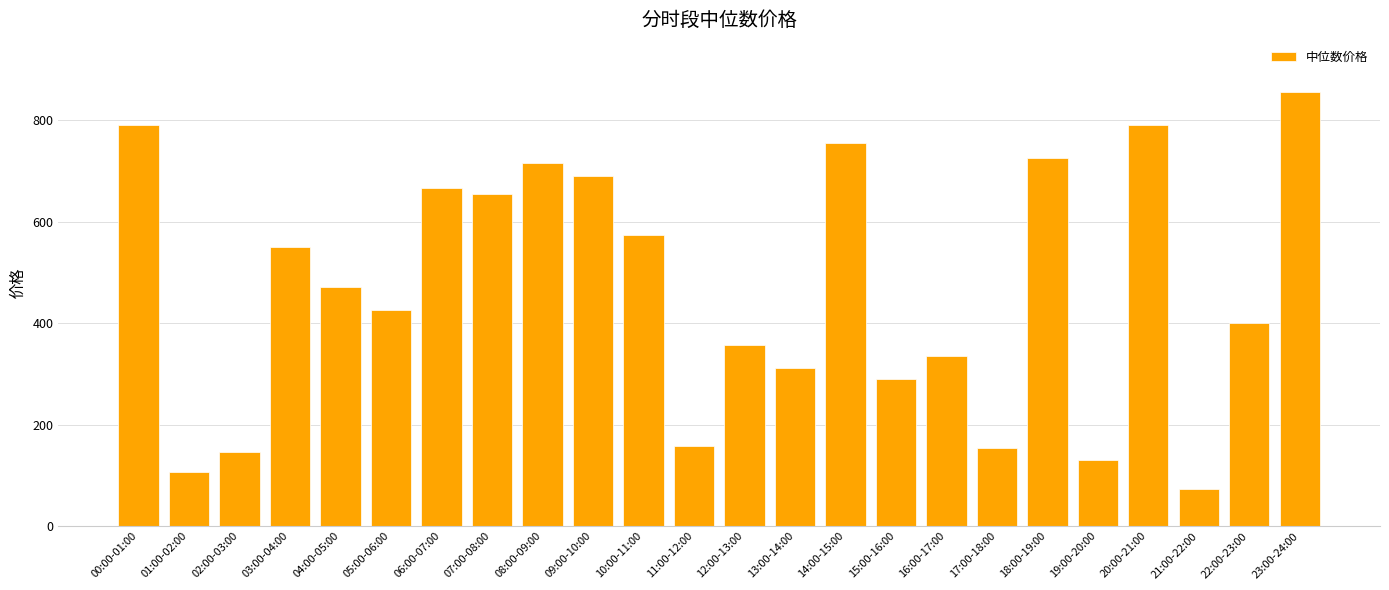

Does the chart contain stacked bars?

No